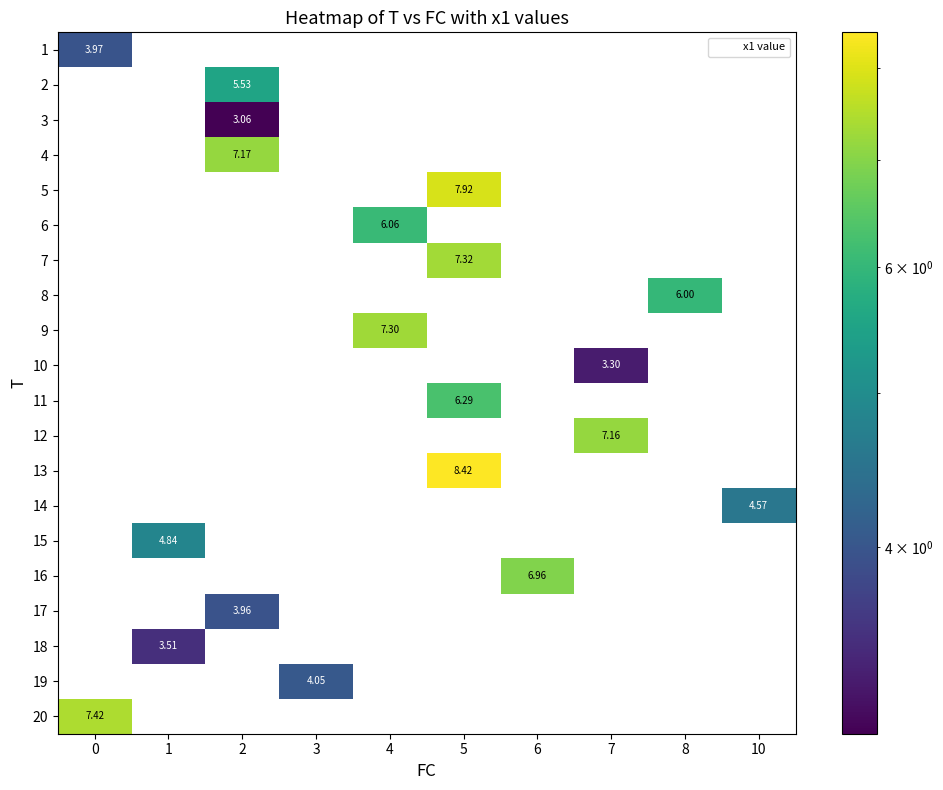

Which series has the largest total across all categories?

13